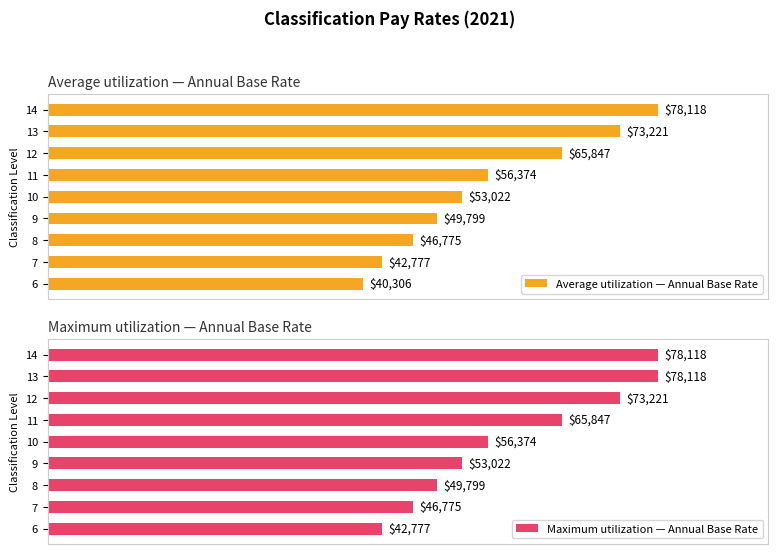

Rank the series by their average value, from lowest to highest.

Average utilization — Annual Base Rate, Maximum utilization — Annual Base Rate